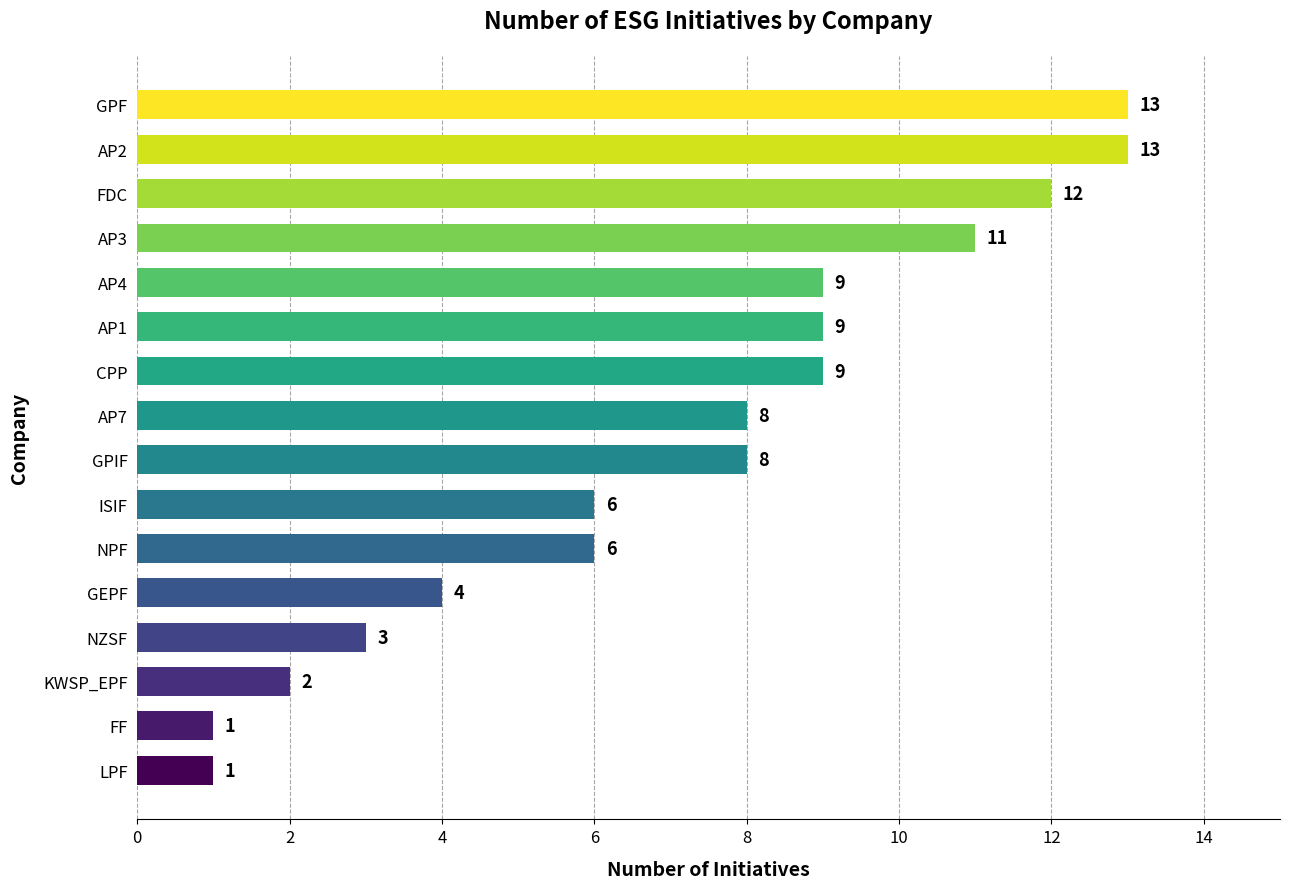

What is the difference between the maximum and second lowest values?

12